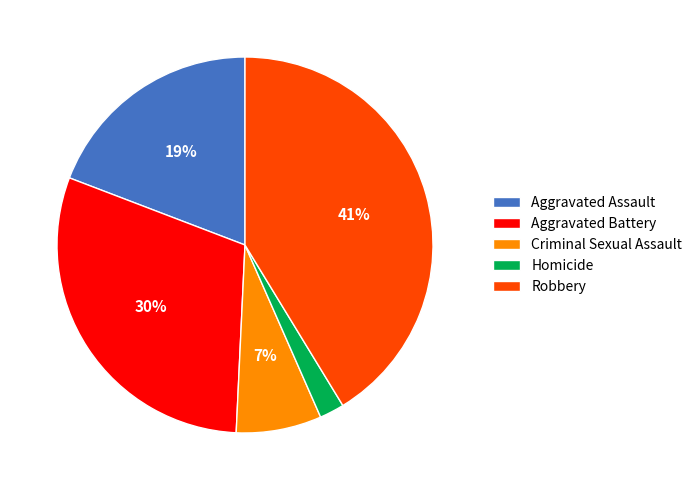

Is it true that Homicide is 2% of the pie?

True